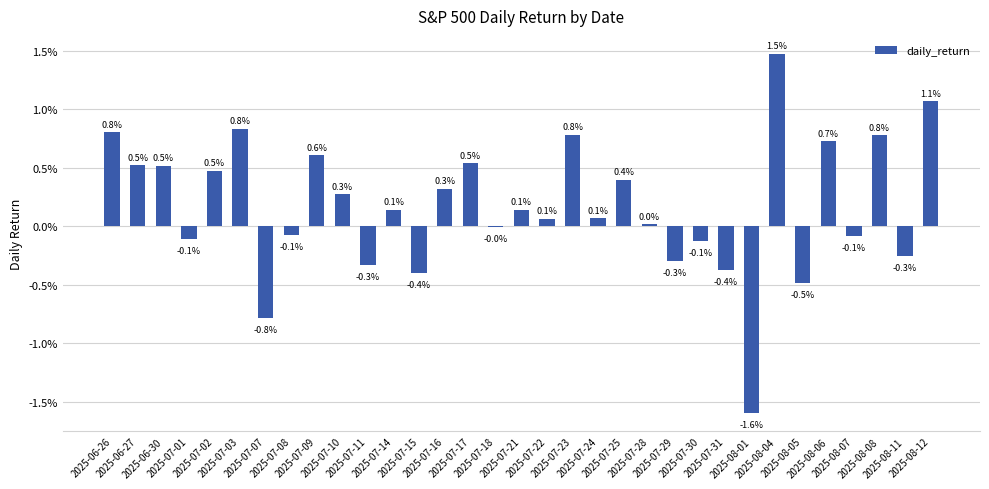

Which has a higher value, 2025-07-16 or 2025-07-18?

2025-07-16